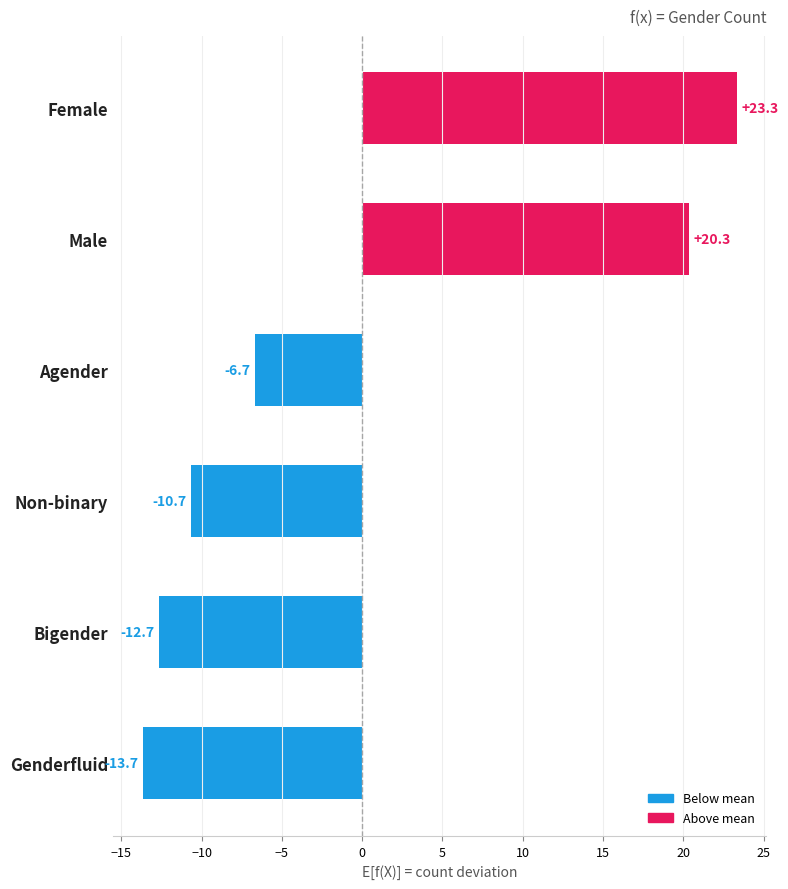

The value at Female is 23.3. True or false?

True